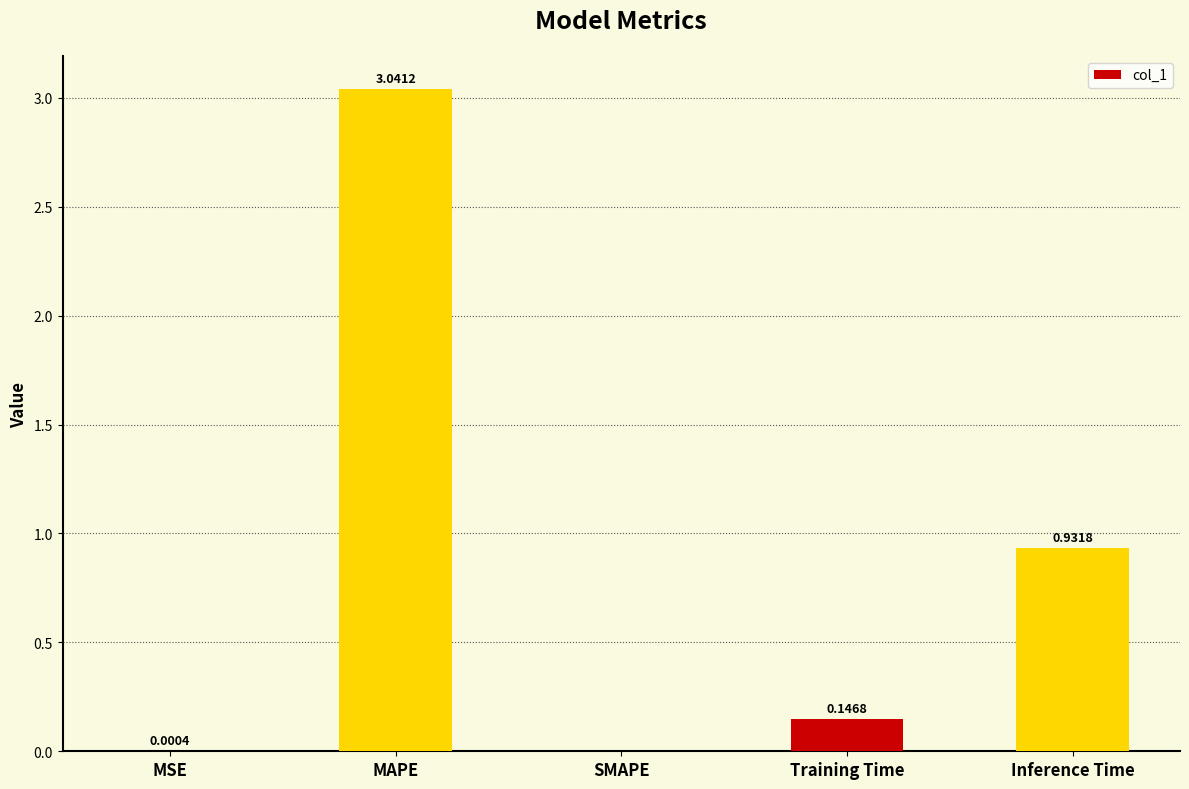

At which label is the value closest to 1?

Inference Time